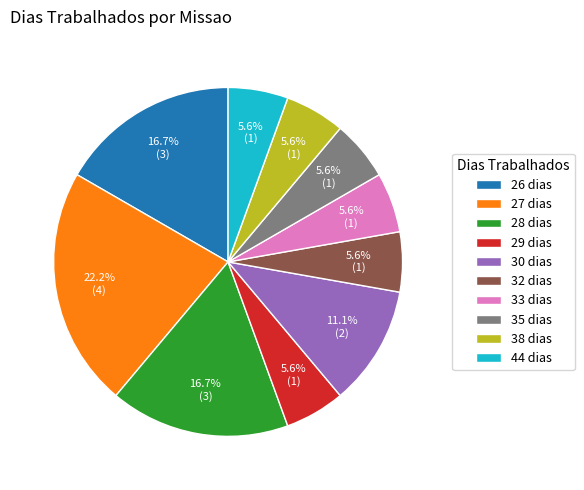

Between 28 dias and 32 dias, which is larger?

28 dias